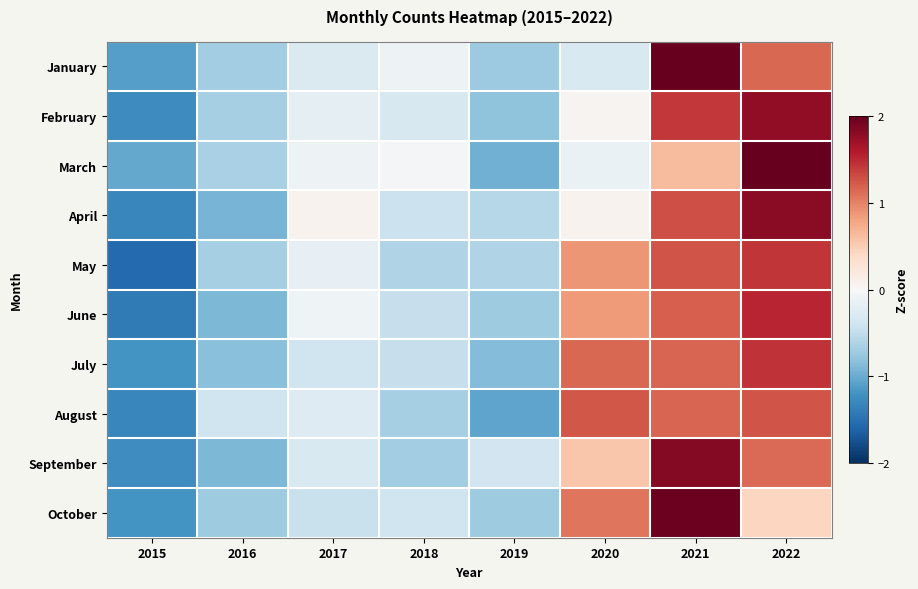

What is the difference between the highest and lowest values at 2019?

0.7